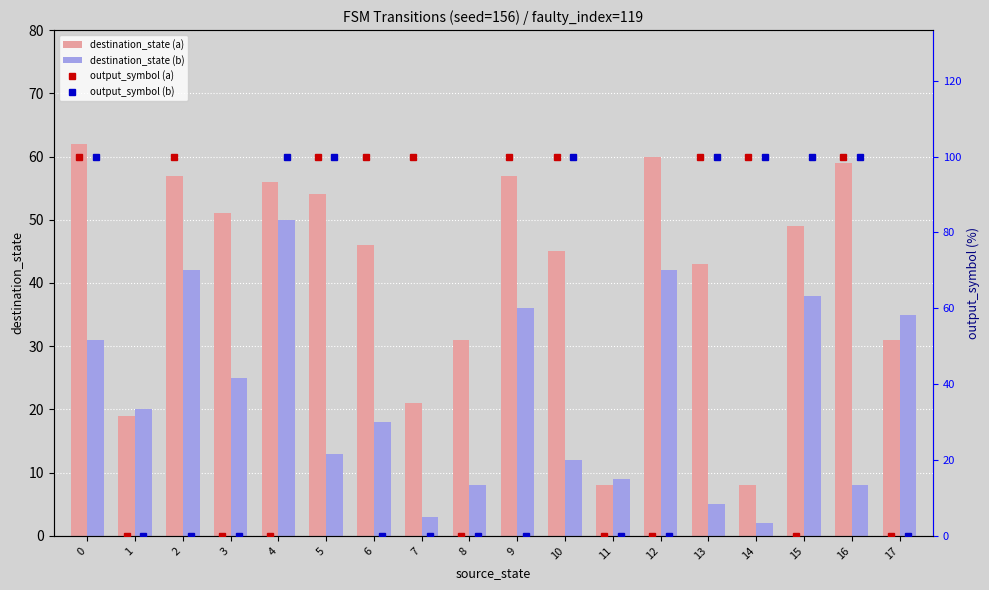

Are the bars grouped side by side (vs. stacked)?

Yes